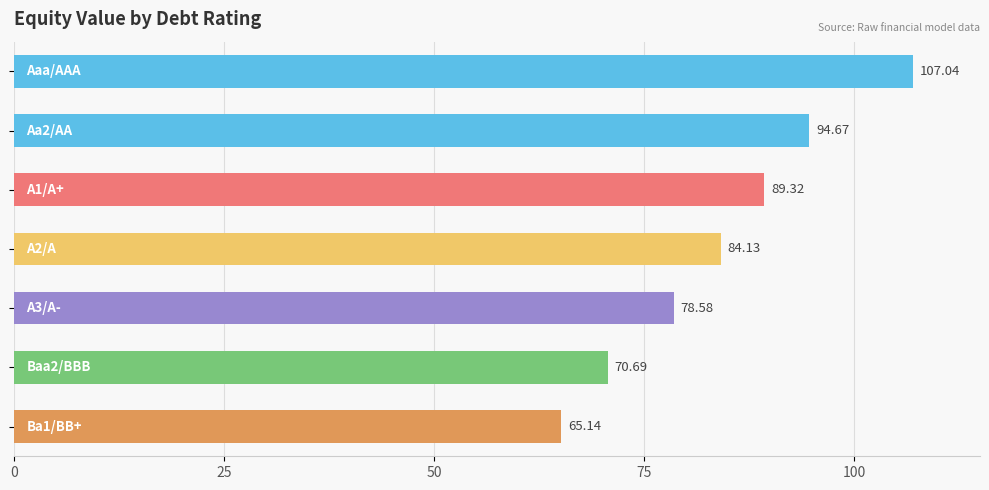

What is the difference between the maximum and minimum values?

41.9